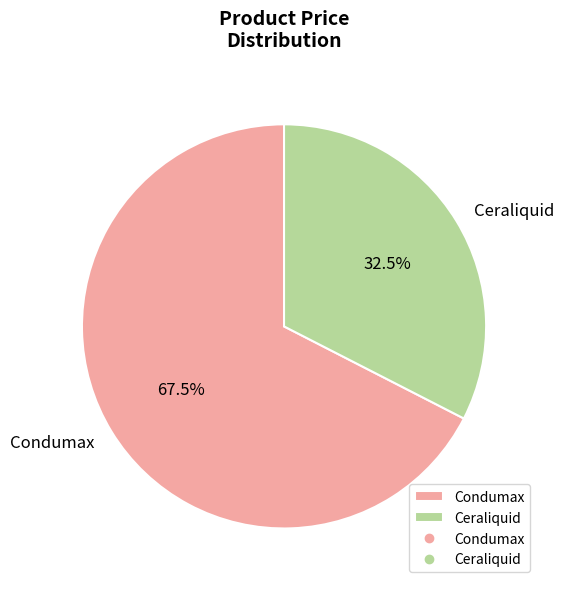

What is the ratio of the value at Condumax to the value at Ceraliquid?

2.1